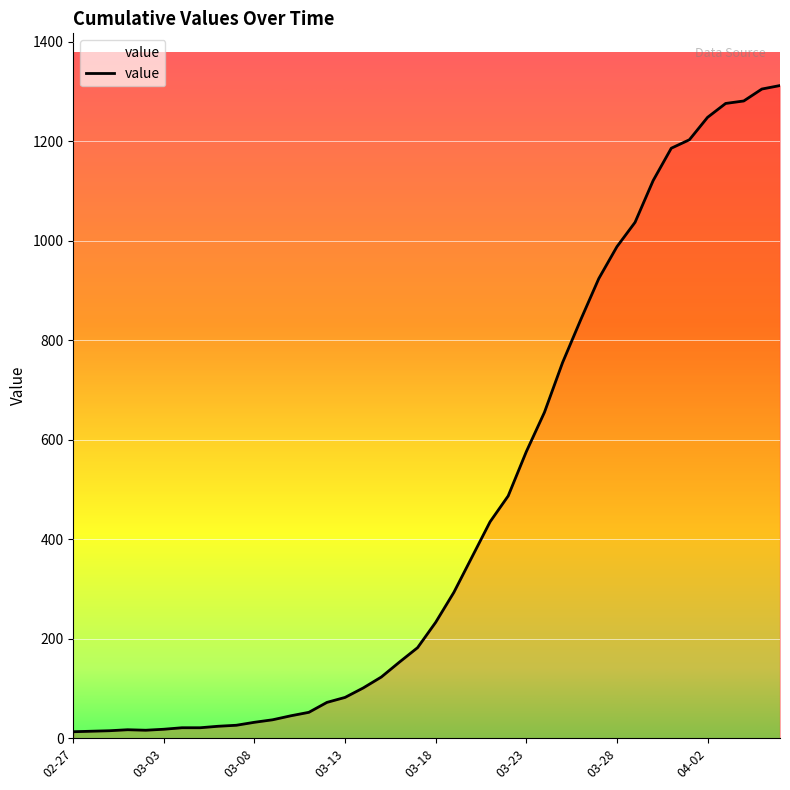

What is the maximum value shown in the chart?

1312